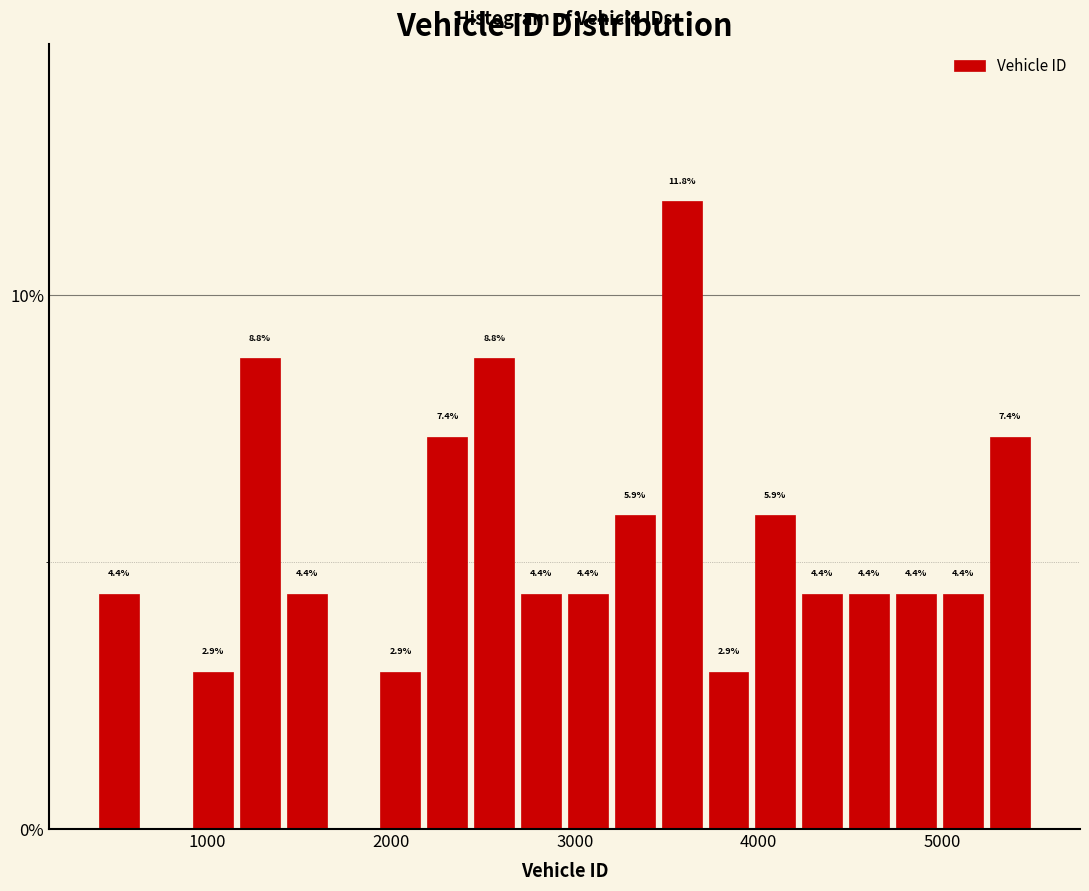

Around what value on the x-axis is the tallest bar? Give the approximate position of its centre, as read against the axis.

3600